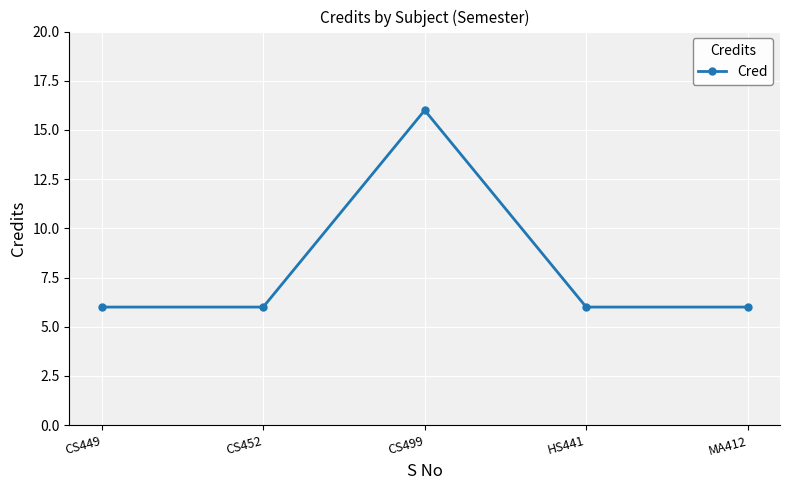

Reading left to right, list all the values displayed in this chart.

6	6	16	6	6